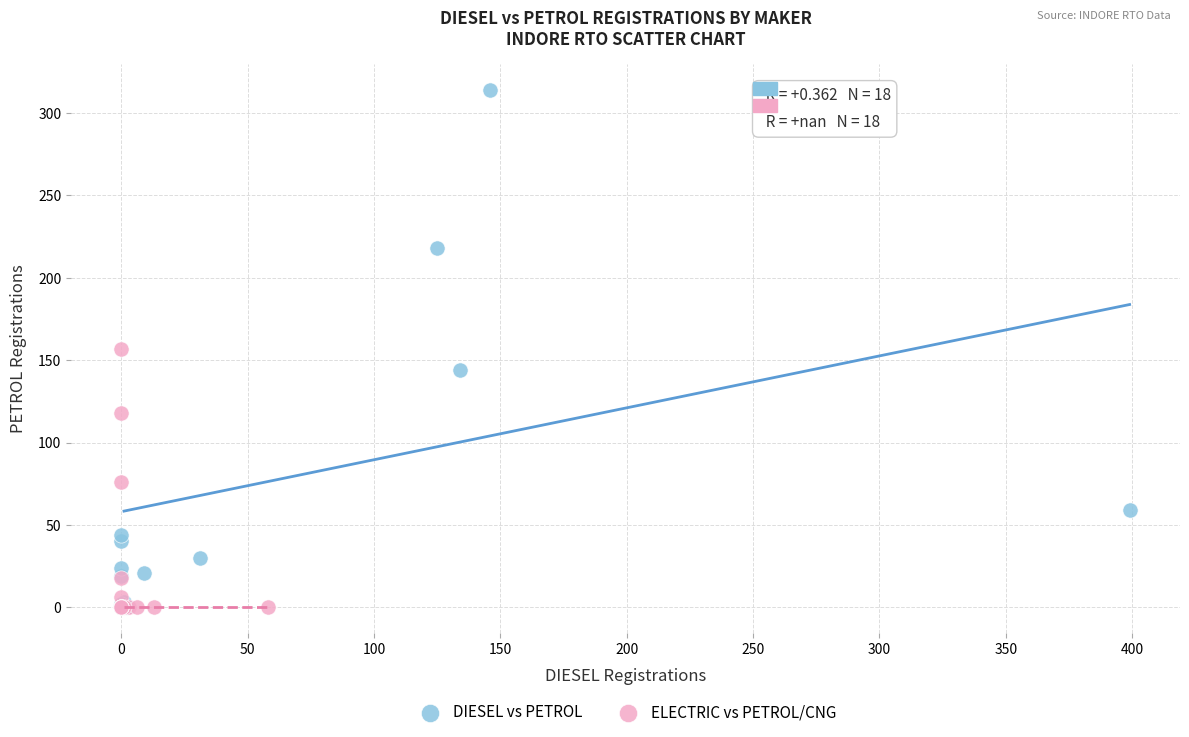

Which series has the largest Y range (max minus min)?

DIESEL vs PETROL